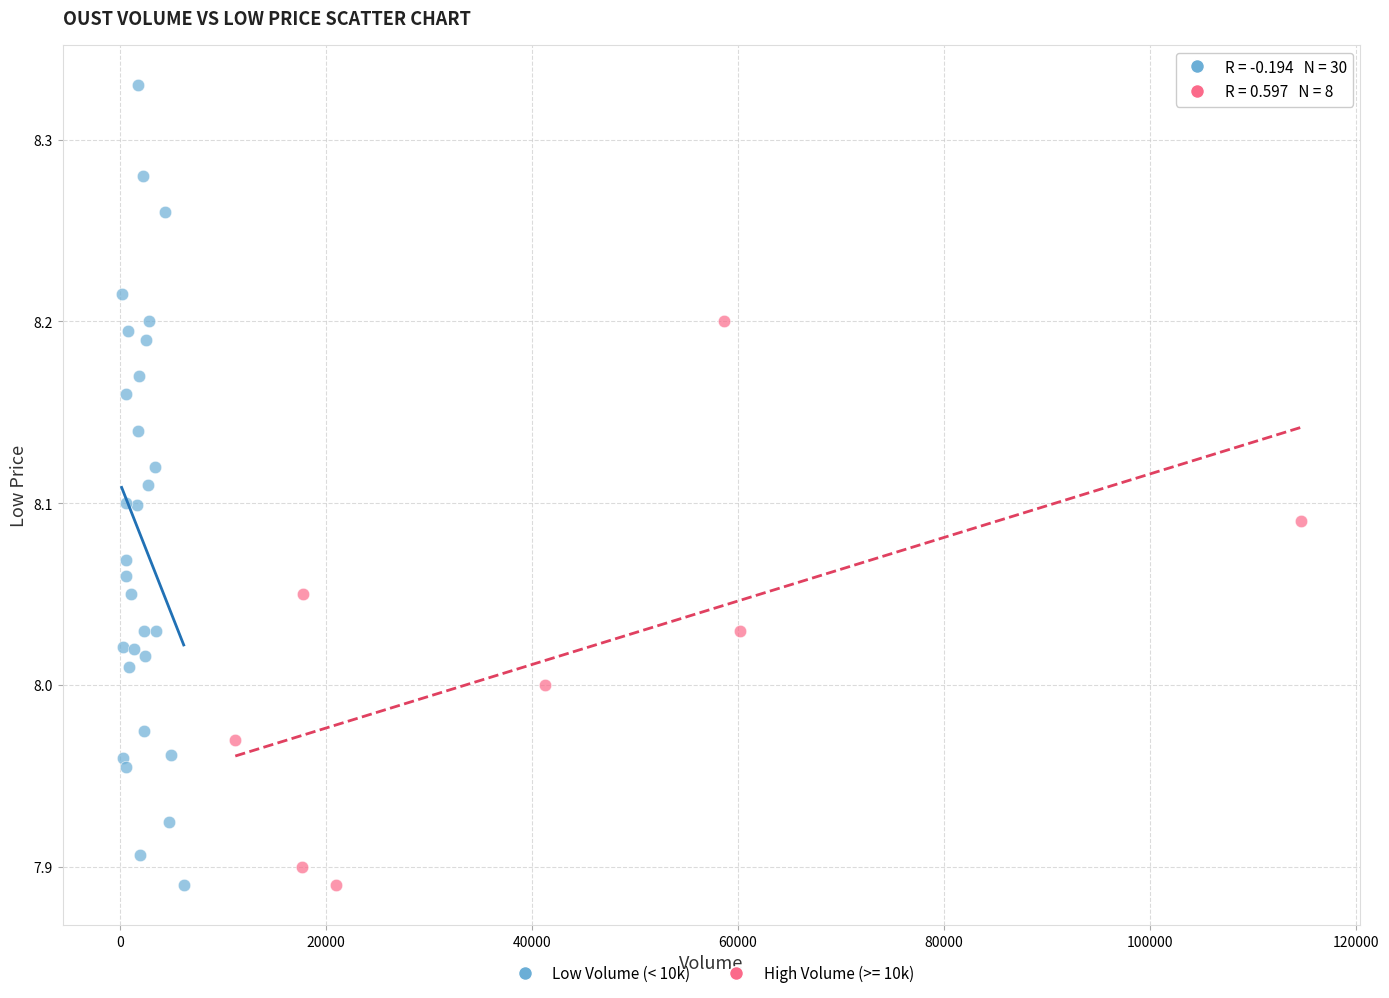

Which series reaches the maximum Y coordinate?

Low Volume (< 10k)